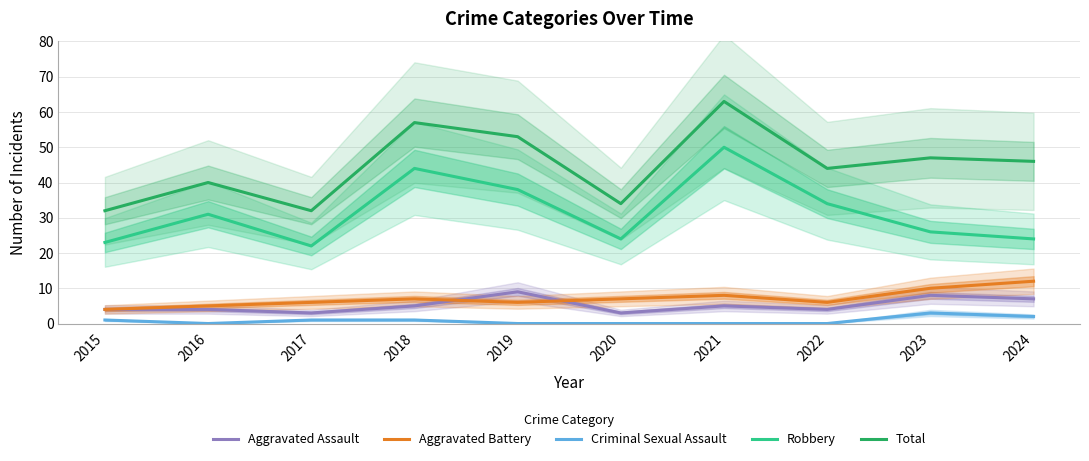

What is the maximum value shown in the chart?

63